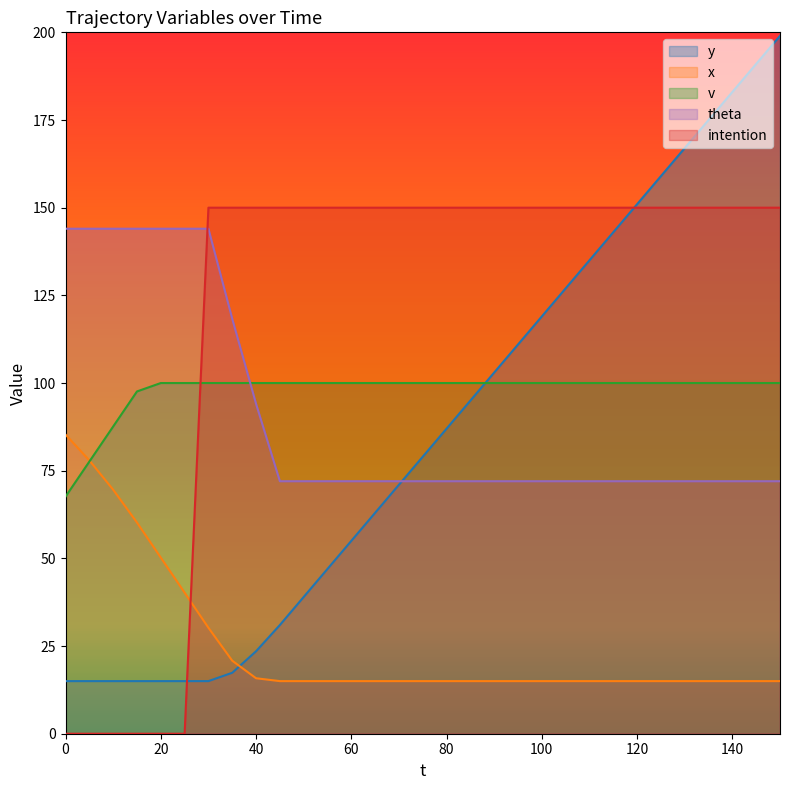

Does the chart display data point markers on the line(s)?

No